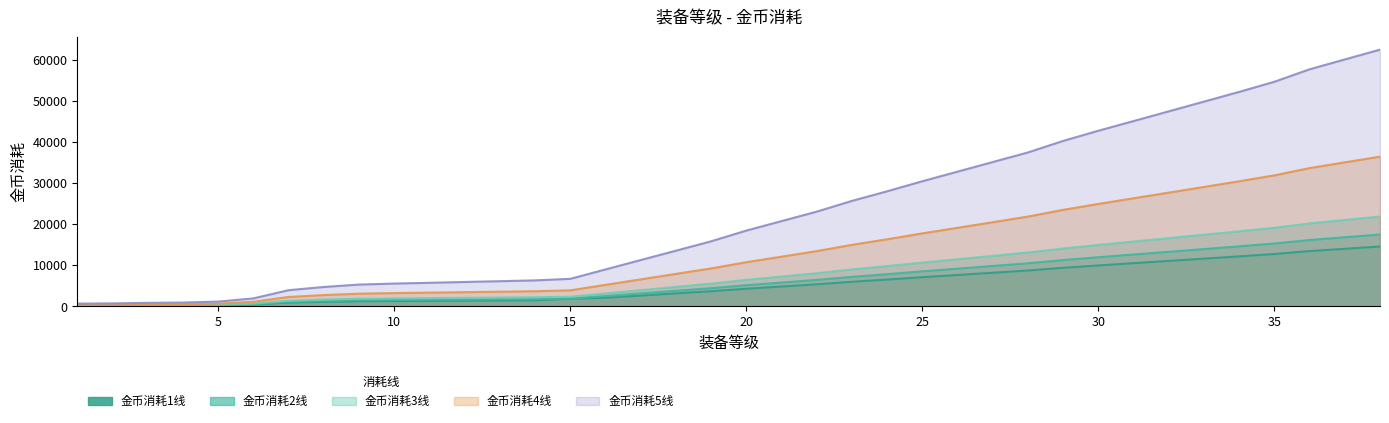

Reading left to right, list all the values displayed in this chart.

金币消耗1线: 1=160	2=180	3=200	4=240	5=280	6=460	7=930	8=1110	9=1250	10=1300	11=1350	12=1390	13=1440	14=1490	15=1880	16=2110	17=2640	18=3170	19=3710	20=4310	21=4850	22=5390	23=6010	24=6550	25=7120	26=7670	27=8210	28=8760	29=9420	30=9990	31=10550	32=11100	33=11650	34=12210	35=12780	36=13490	37=14050	38=14610
金币消耗2线: 1=200	2=210	3=240	4=270	5=330	6=550	7=1110	8=1330	9=1490	10=1560	11=1620	12=1670	13=1730	14=1780	15=1890	16=2530	17=3170	18=3810	19=4450	20=5180	21=5820	22=6470	23=7210	24=7860	25=8550	26=9200	27=9860	28=10510	29=11300	30=11990	31=12660	32=13320	33=13980	34=14650	35=15340	36=16190	37=16860	38=17530
金币消耗3线: 1=240	2=270	3=310	4=360	5=410	6=690	7=1390	8=1660	9=1870	10=1950	11=2020	12=2090	13=2160	14=2230	15=2360	16=3160	17=3960	18=4760	19=5560	20=6470	21=7280	22=8090	23=9010	24=9830	25=10680	26=11500	27=12320	28=13140	29=14120	30=14990	31=15820	32=16650	33=17480	34=18310	35=19170	36=20230	37=21070	38=21910
金币消耗4线: 1=400	2=440	3=490	4=550	5=690	6=1140	7=2310	8=2770	9=3110	10=3250	11=3360	12=3480	13=3590	14=3710	15=3920	16=5260	17=6590	18=7930	19=9260	20=10780	21=12130	22=13480	23=15010	24=16370	25=17800	26=19160	27=20530	28=21900	29=23540	30=24980	31=26360	32=27740	33=29120	34=30510	35=31950	36=33720	37=35120	38=36510
金币消耗5线: 1=690	2=740	3=870	4=950	5=1180	6=1960	7=3960	8=4740	9=5330	10=5570	11=5760	12=5960	13=6150	14=6350	15=6720	16=9010	17=11300	18=13580	19=15870	20=18480	21=20790	22=23100	23=25720	24=28060	25=30510	26=32850	27=35190	28=37530	29=40340	30=42820	31=45180	32=47550	33=49920	34=52290	35=54760	36=57800	37=60200	38=62590